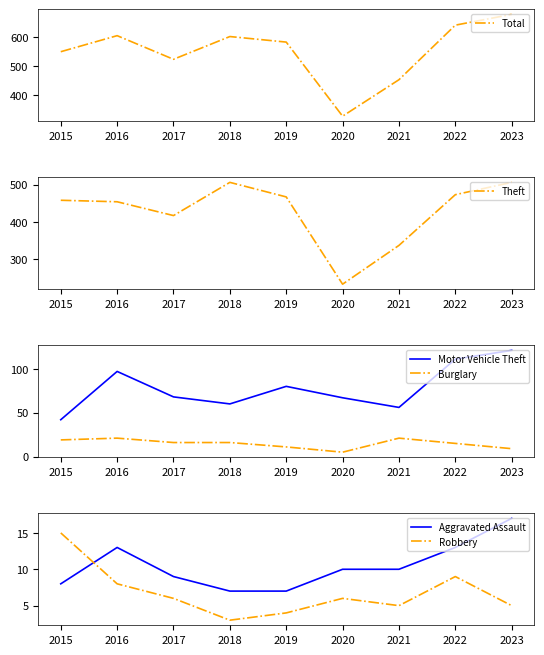

What is the minimum value for Total?

328